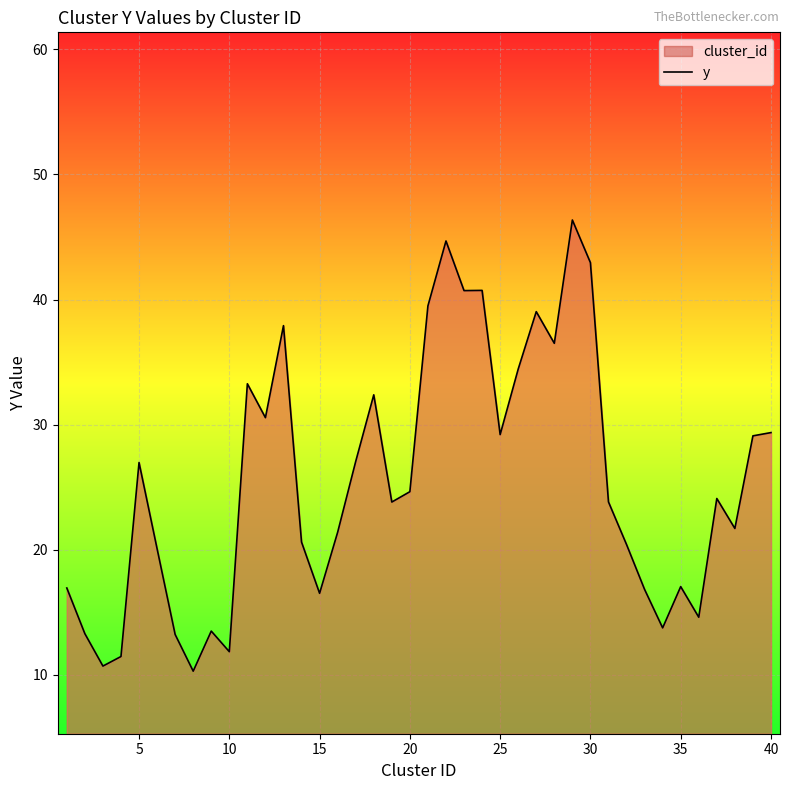

What is the difference between the maximum and minimum values?

36.1